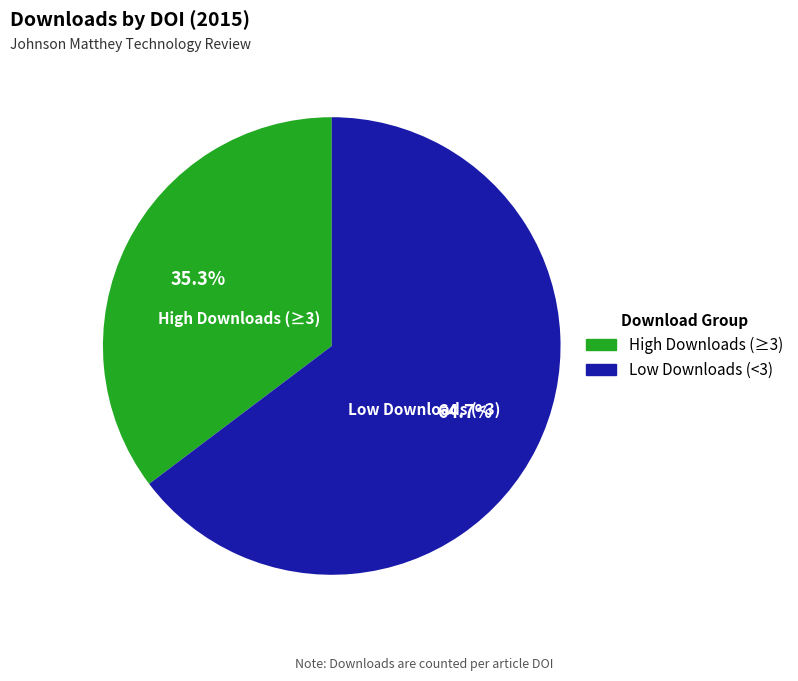

Is there a majority slice in this chart?

Yes